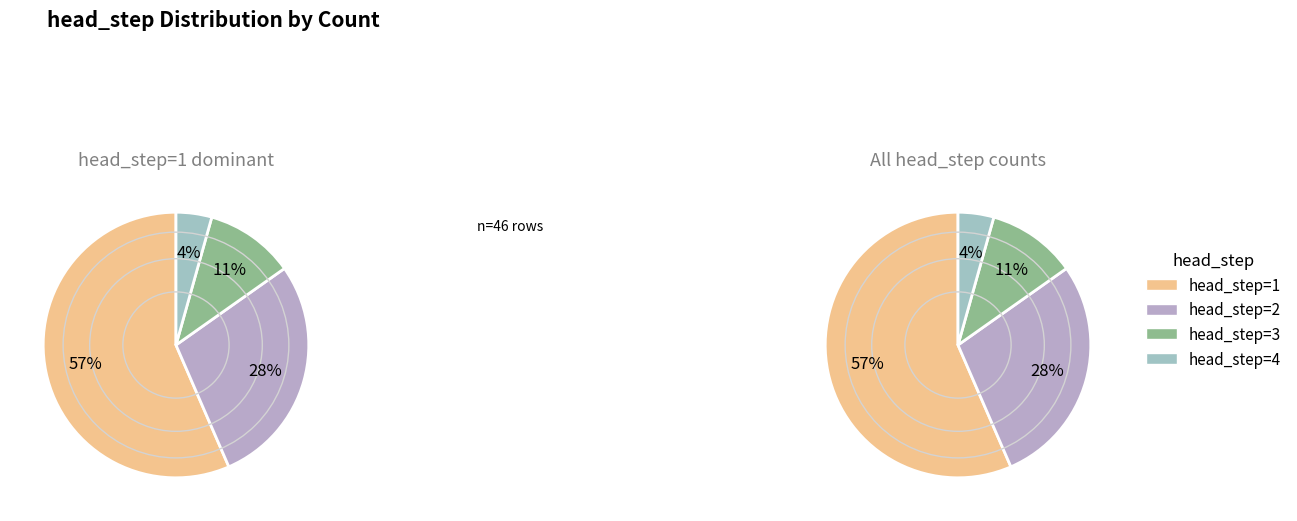

Is it true that head_step=4 is 19% of the pie?

False